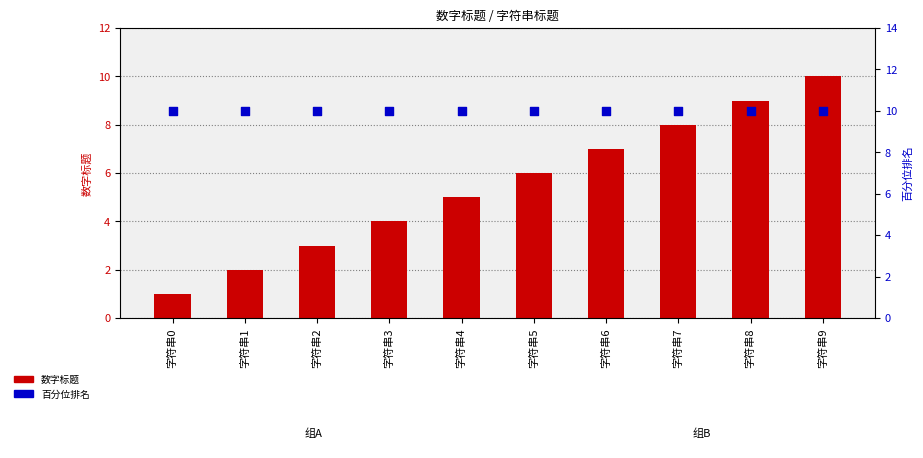

Which series contains the highest Y value?

数字标题